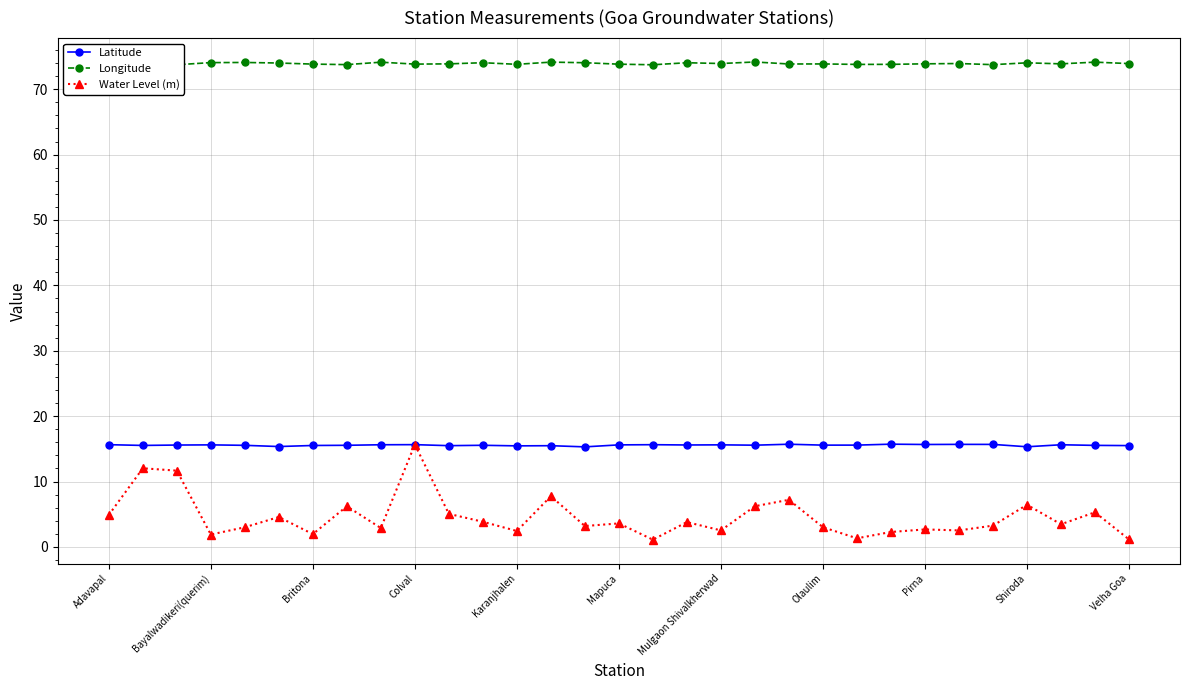

True or false: Latitude and Longitude intersect in this chart.

False